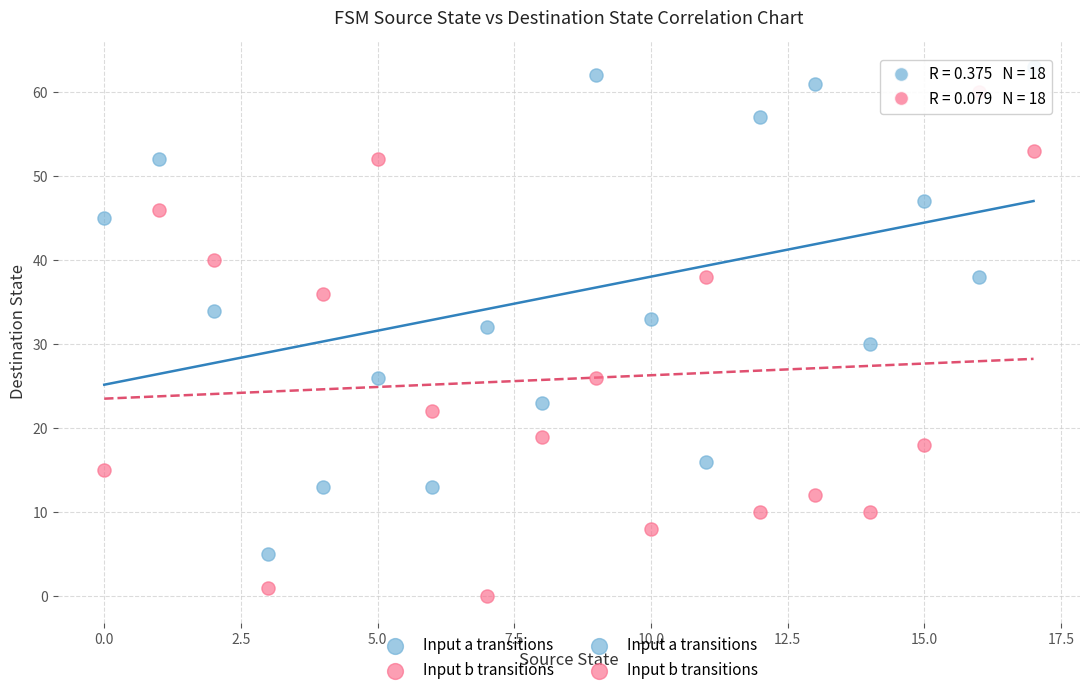

Which series contains the highest Y value?

Input a transitions